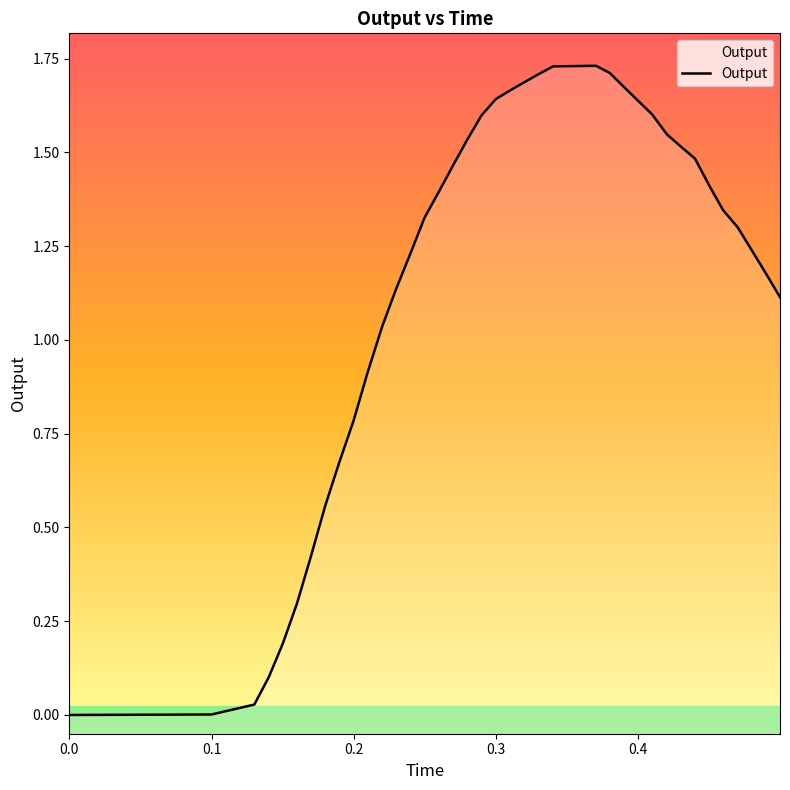

What is the maximum value shown in the chart?

1.7